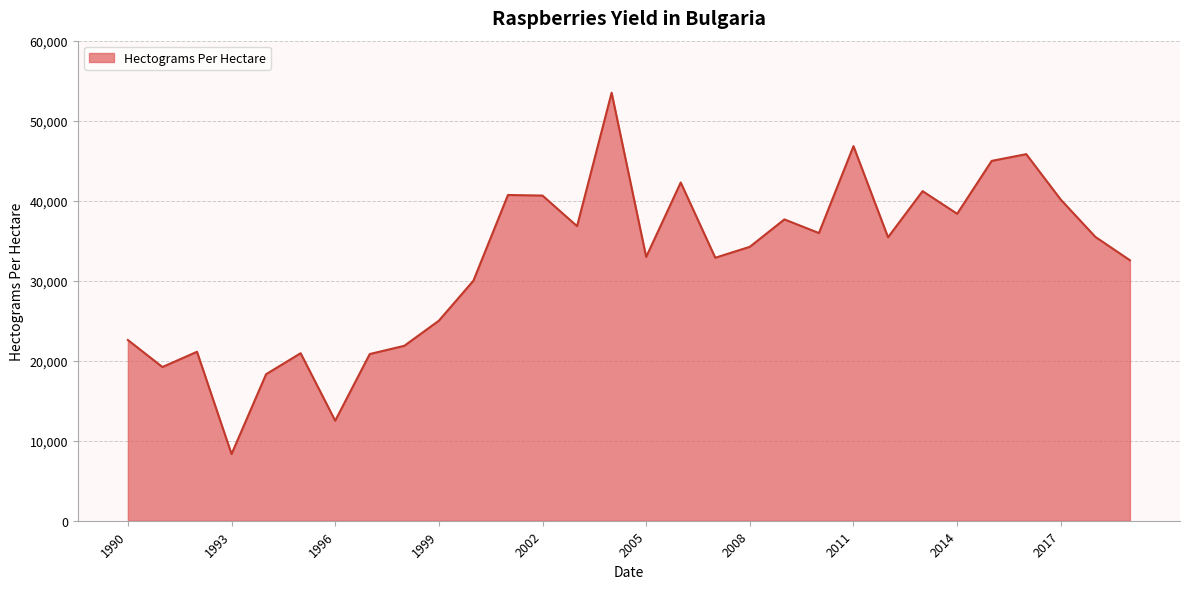

What is the maximum value shown in the chart?

53492